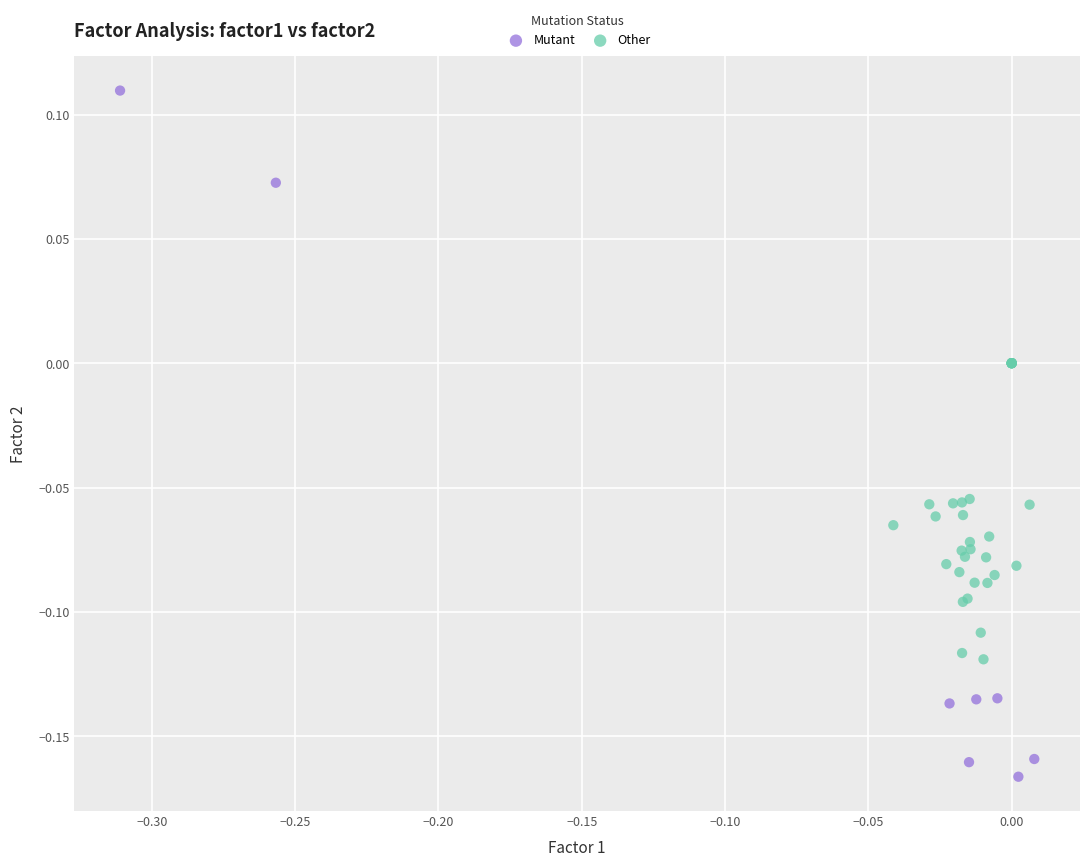

Which series has the largest Y range (max minus min)?

Mutant